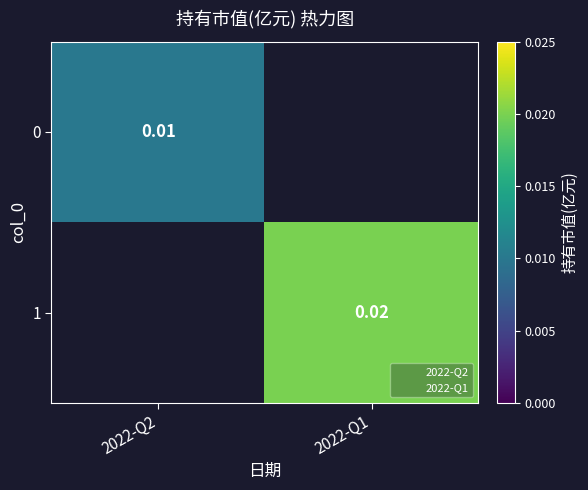

At 2022-Q1, list the series in order from smallest to largest.

0, 1